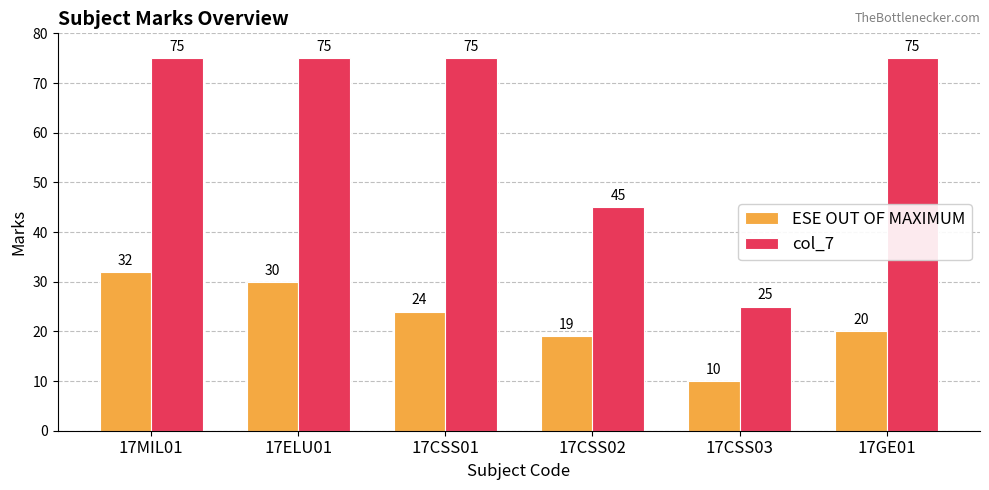

Is the value of ESE OUT OF MAXIMUM at 17CSS03 greater than the value of col_7 at 17CSS03?

No